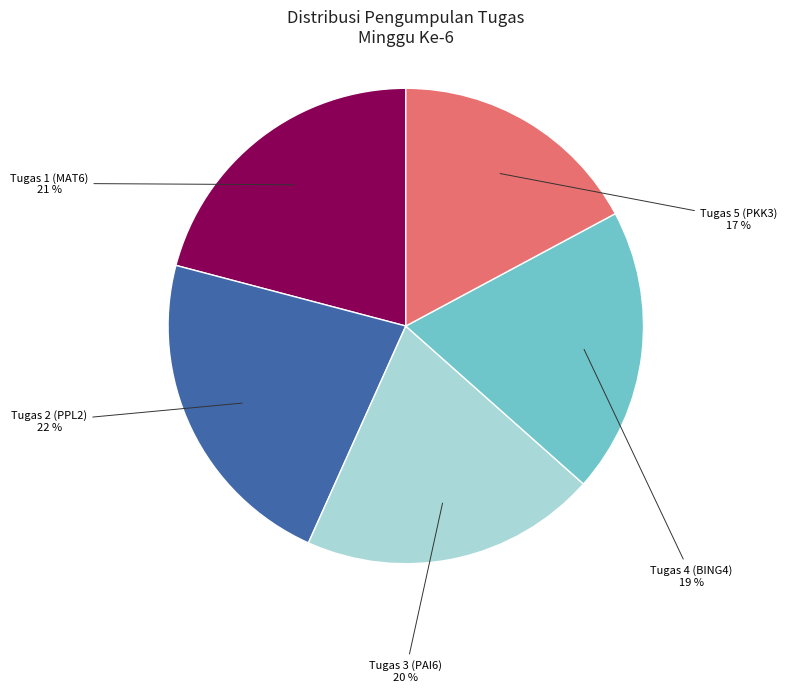

To the nearest percent, what is the average slice percentage?

20%